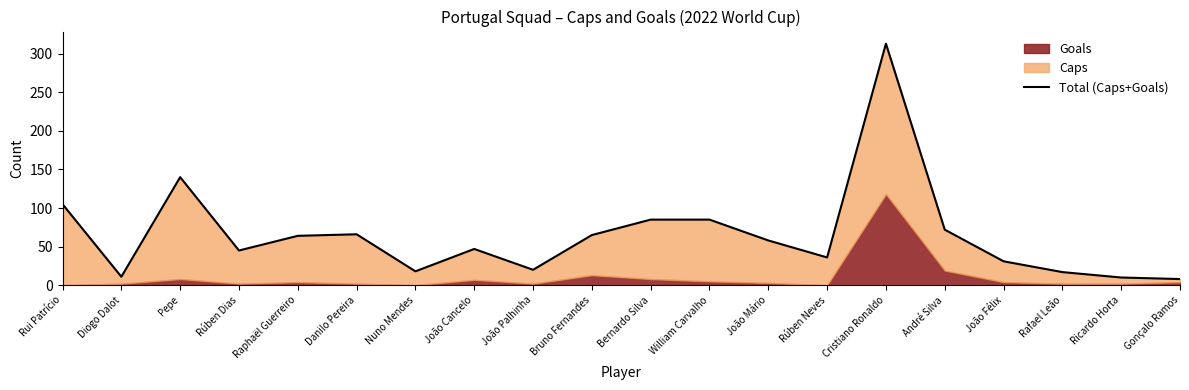

How many lines are shown in the chart?

1